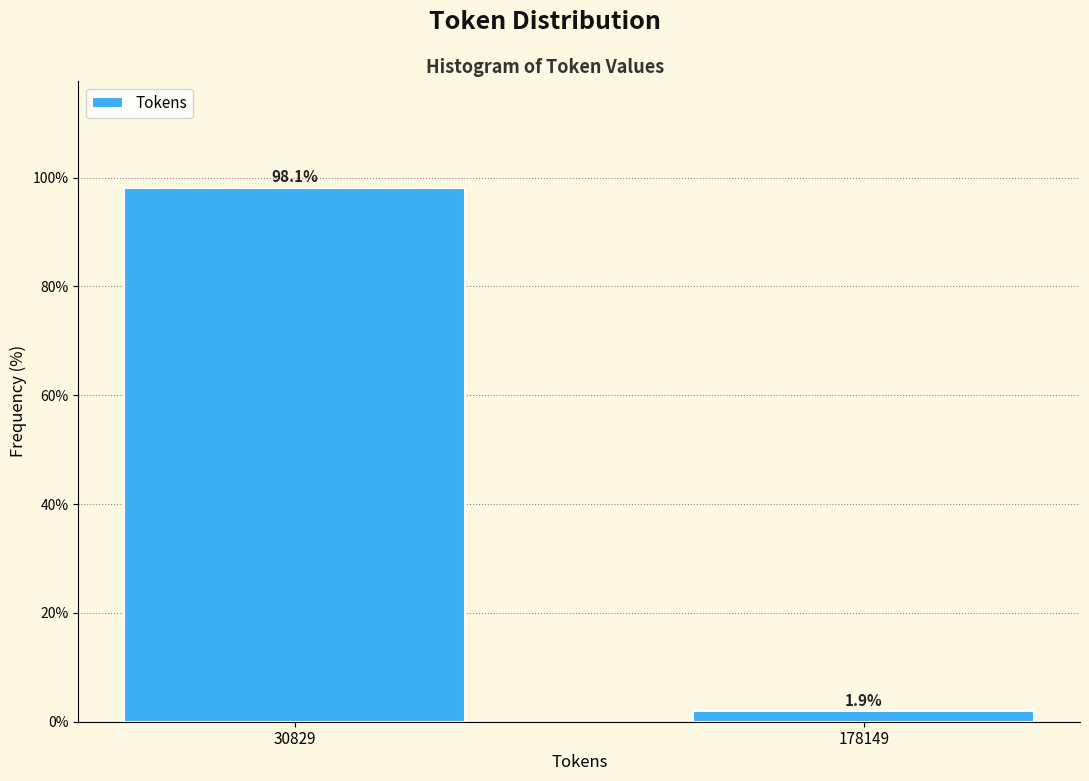

Reading left to right, what are all the values shown in this chart?

98.1	1.9